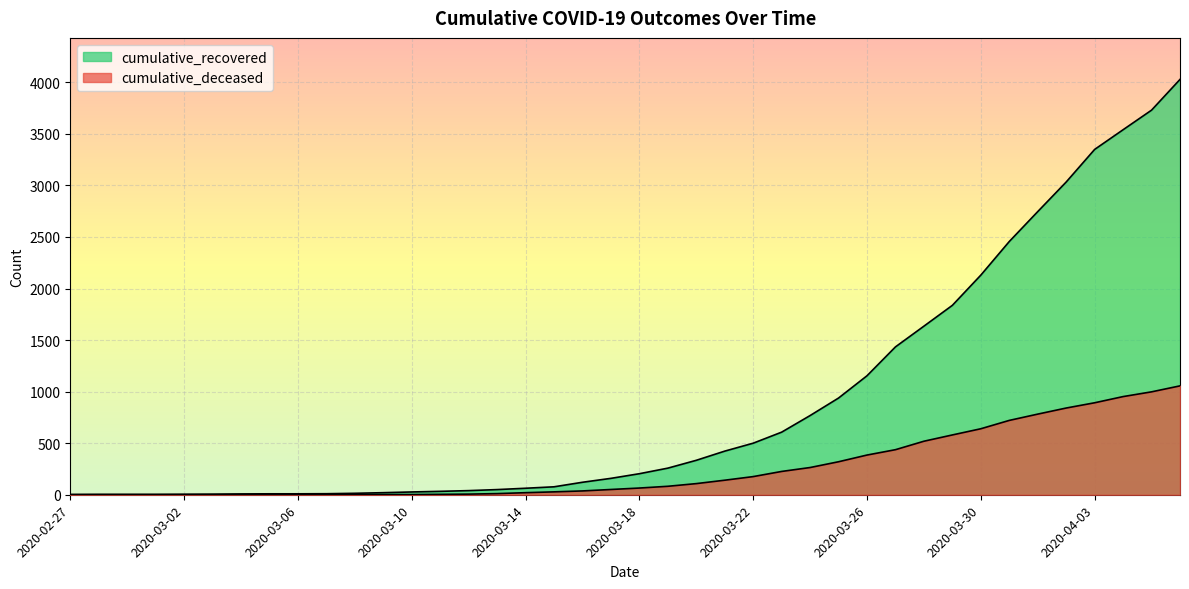

Which series has the largest total across all categories?

cumulative_recovered